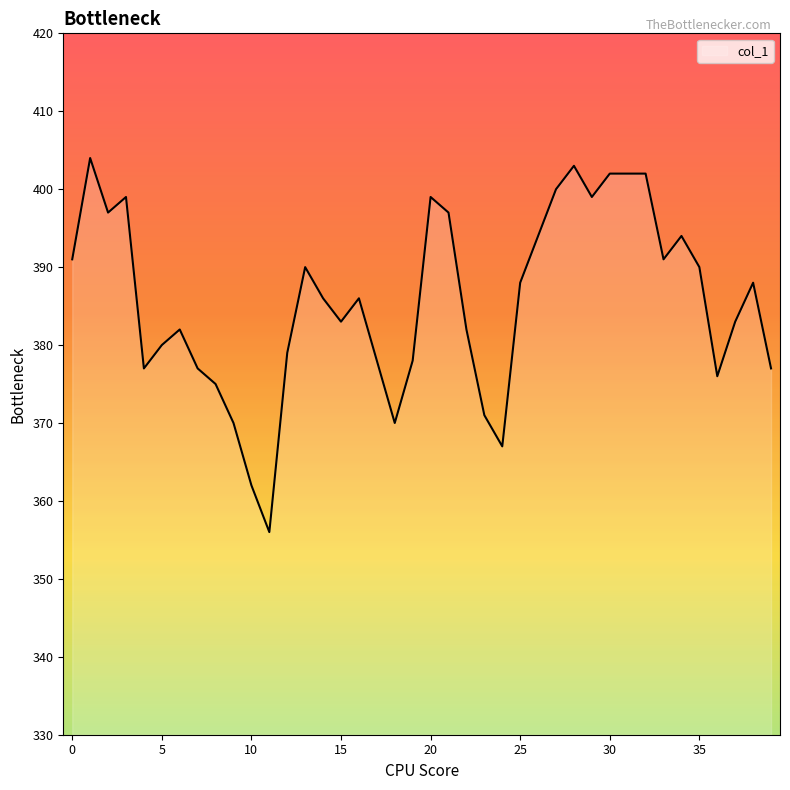

What is the smallest value displayed?

356